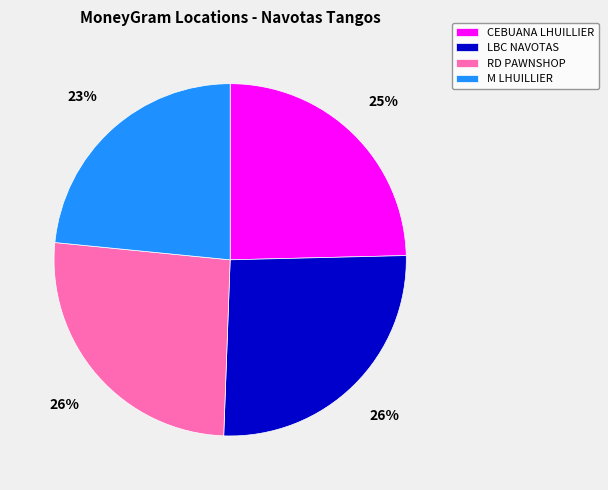

Is it true that M LHUILLIER is 17% of the pie?

False